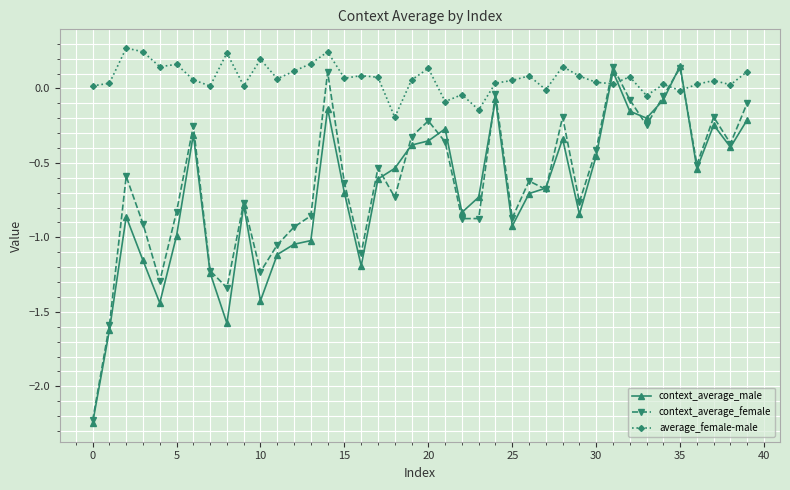

How many intersections are there between average_female-male and context_average_male?

4